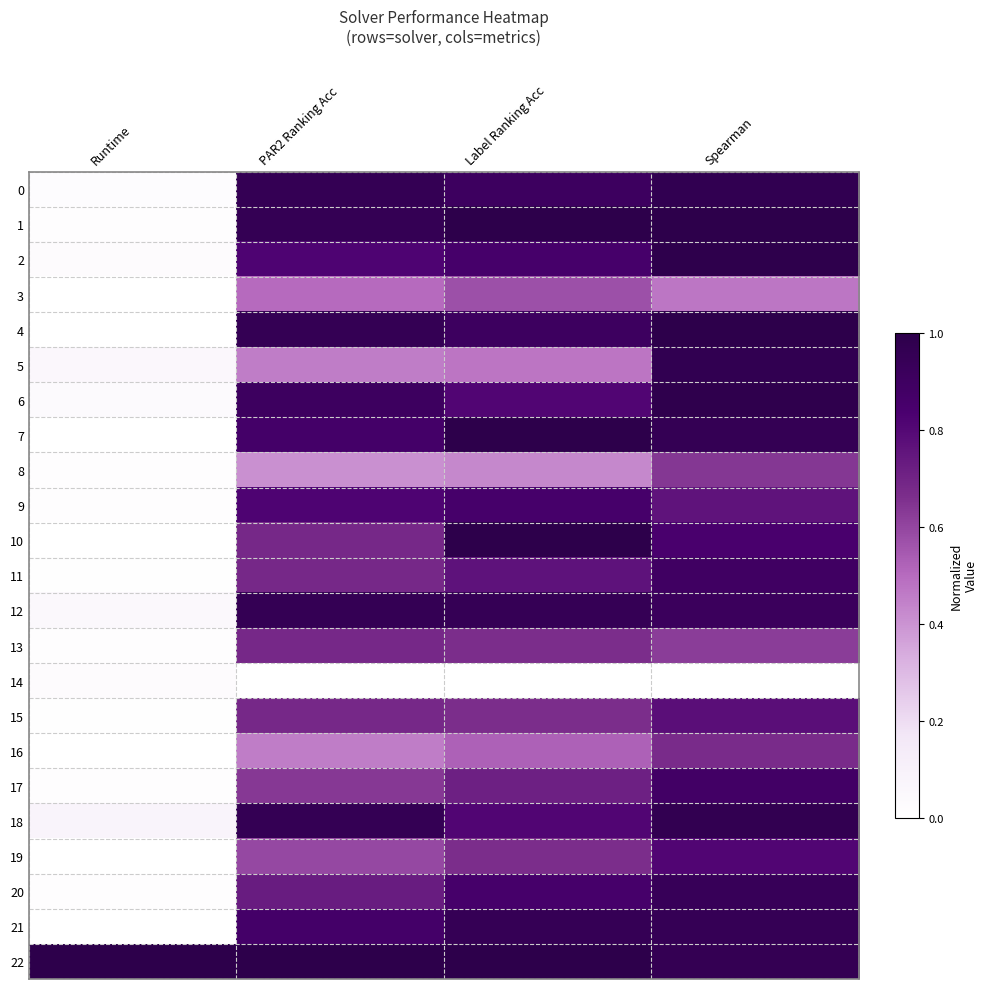

What is the spread (max minus min) of values at Spearman?

1.0